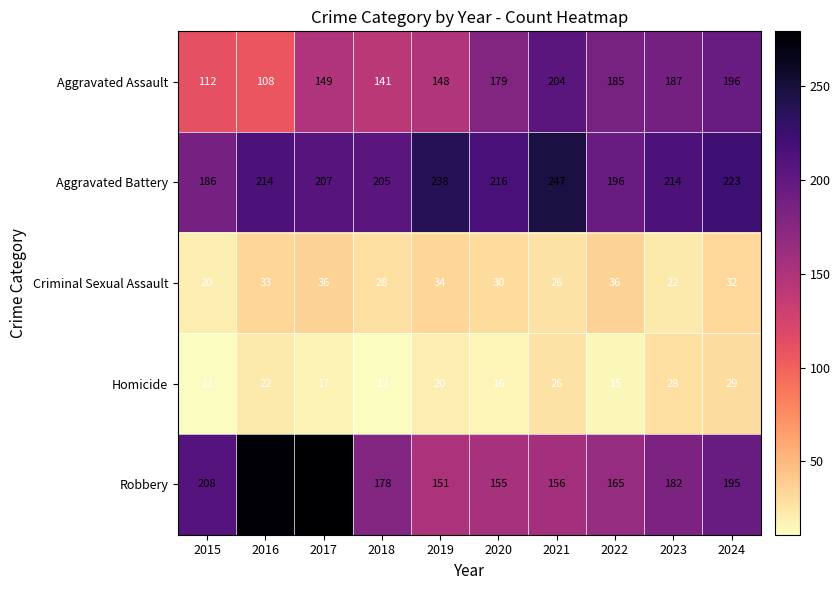

The Robbery series shows 165 at 2022. True or false?

True